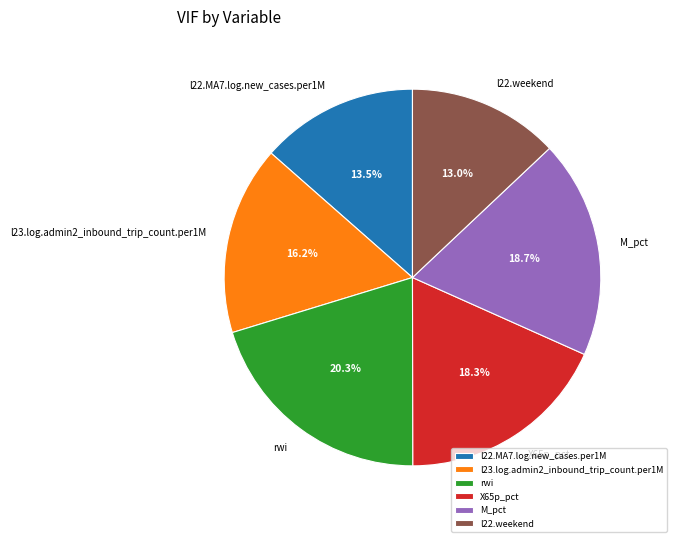

Which slice is the smallest?

l22.weekend